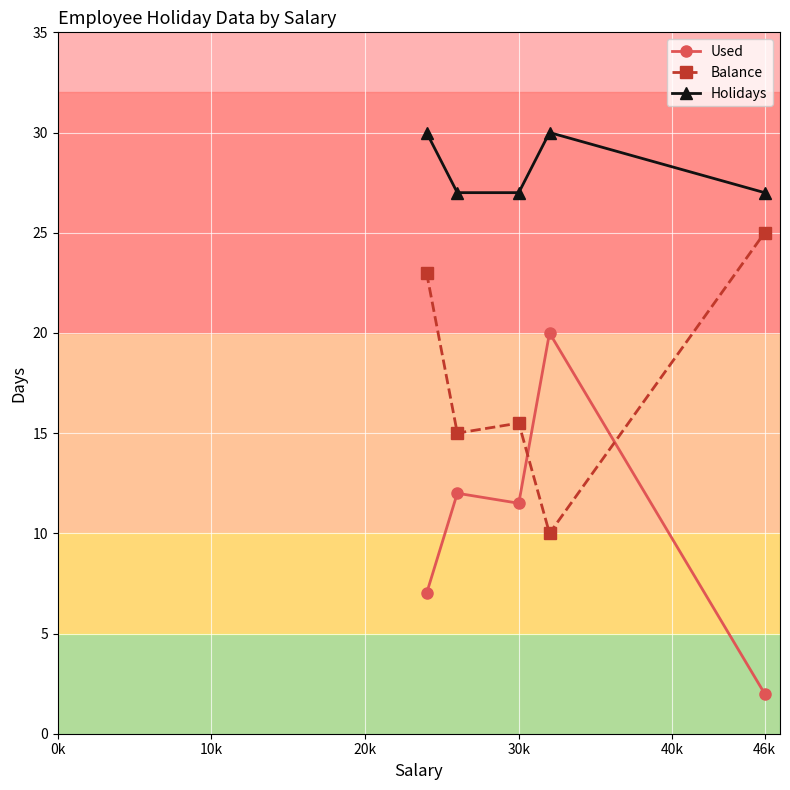

How many lines are shown in the chart?

3